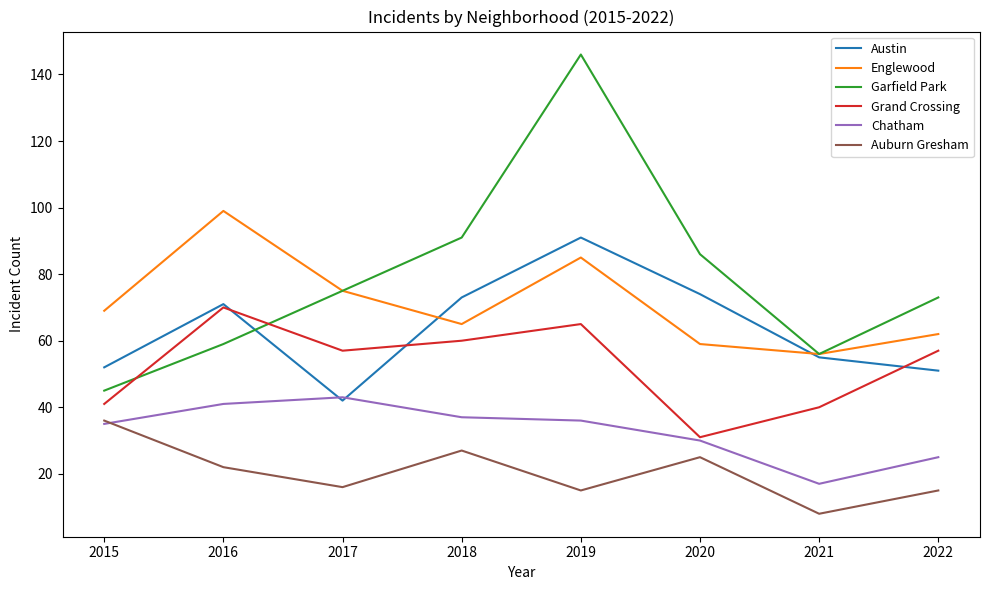

How many interior local peaks does the Englewood series have?

2